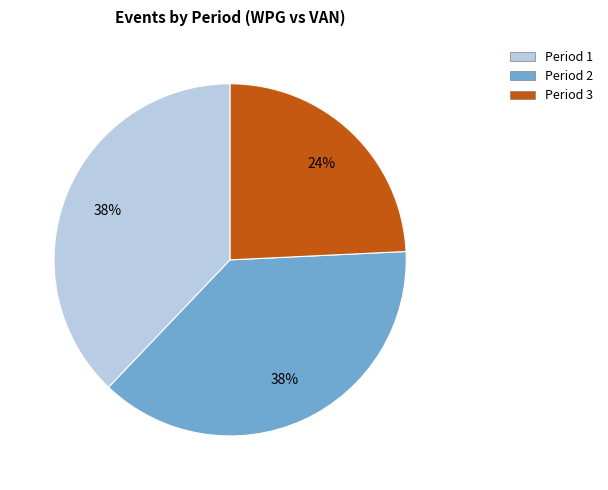

Approximately how many times larger is the value at Period 2 compared to Period 1?

1.0